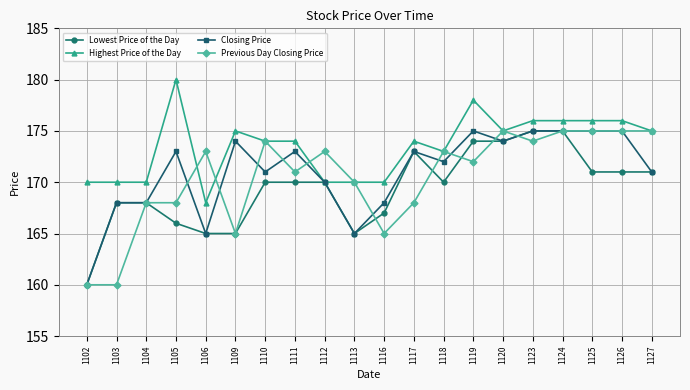

True or false: Highest Price of the Day has a value of 176 at 1126.

True